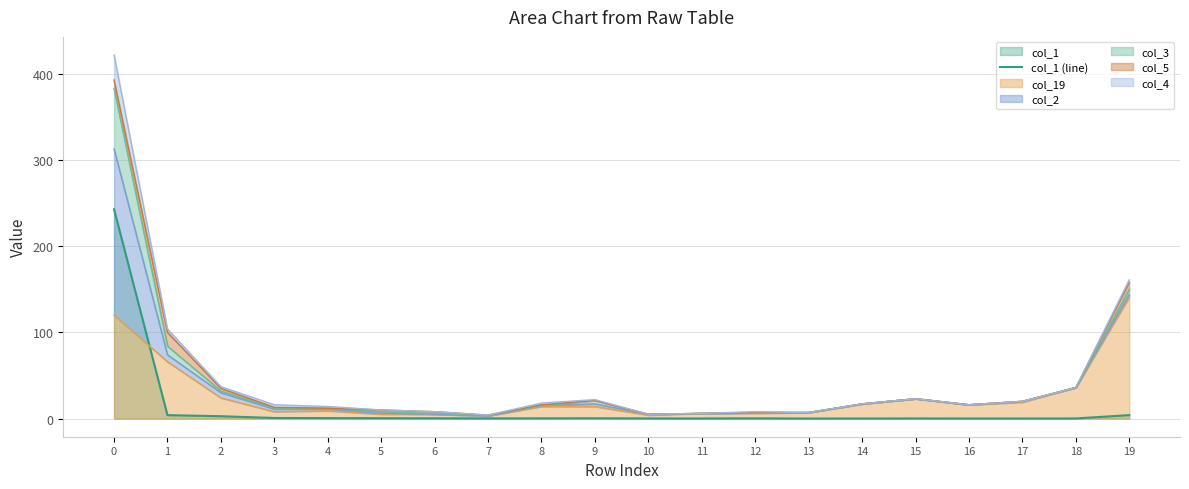

Which has a higher value, 17 or 14?

17